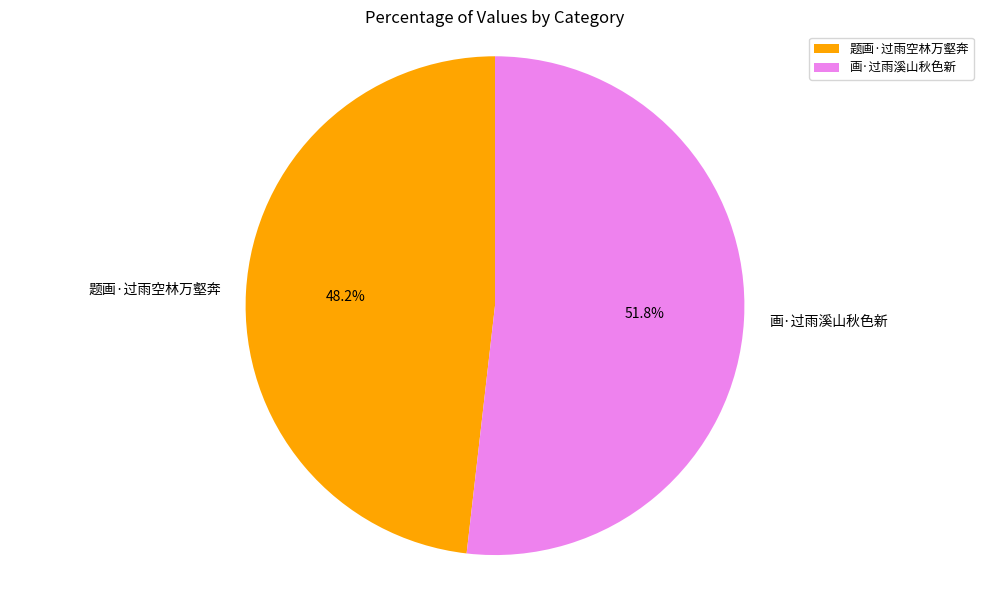

To the nearest percent, what percentage of the pie is 题画·过雨空林万壑奔?

48%